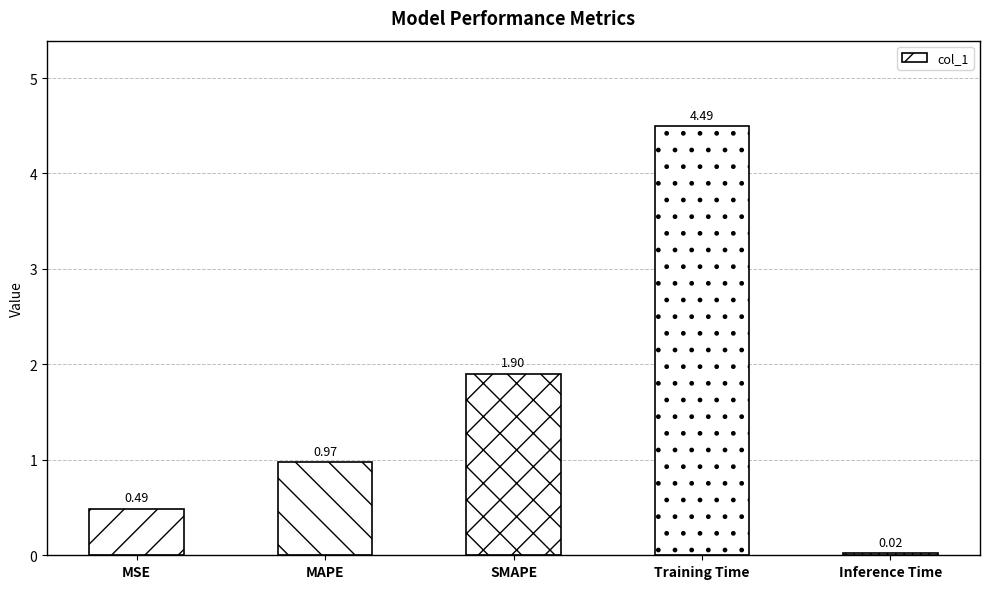

At which label is the value closest to 2?

SMAPE